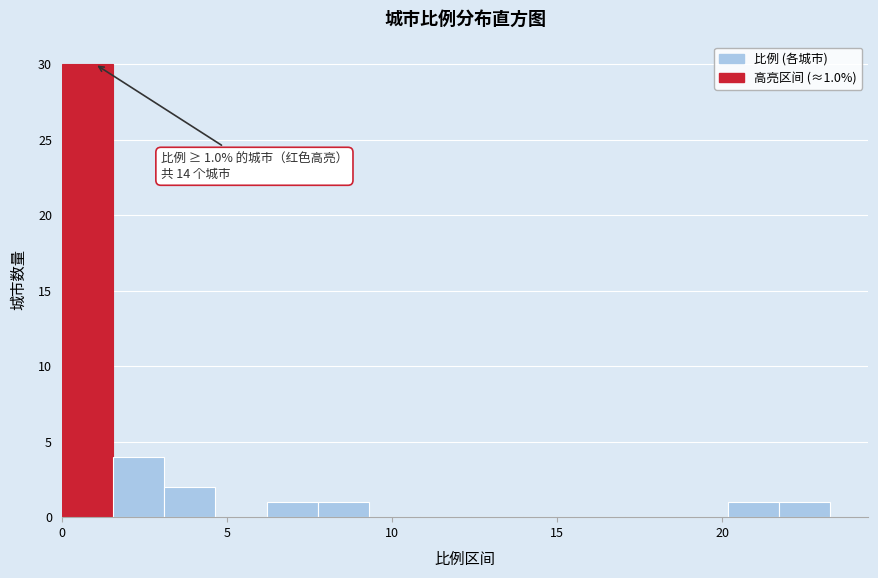

Read against the x-axis, roughly where is the centre of the tallest bar?

1.0